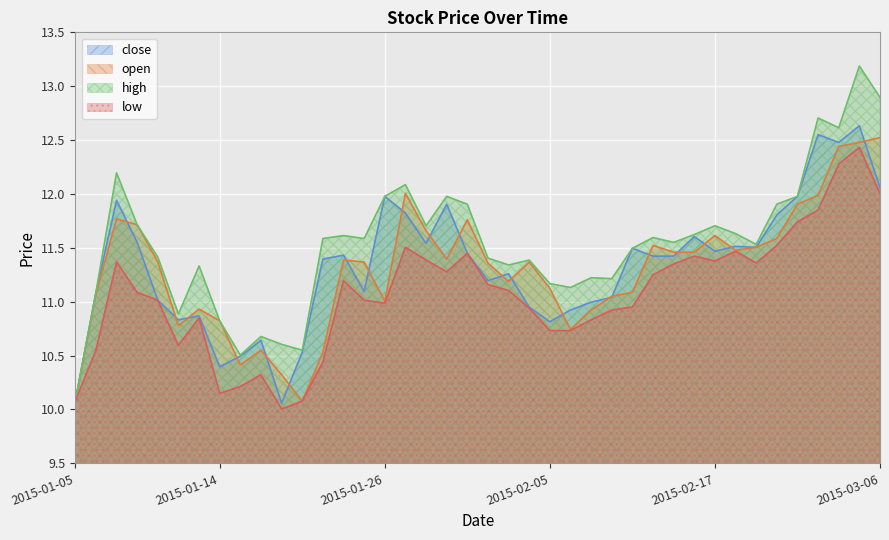

What is the maximum value for low?

12.4